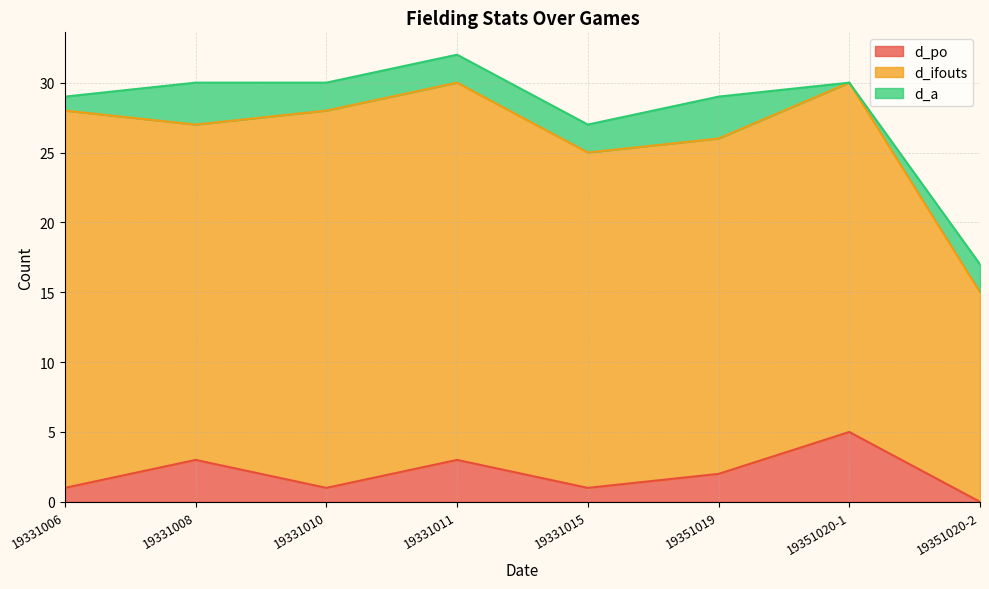

Rank the categories by d_ifouts value from lowest to highest.

19351020-2, 19331008, 19331015, 19351019, 19351020-1, 19331006, 19331010, 19331011